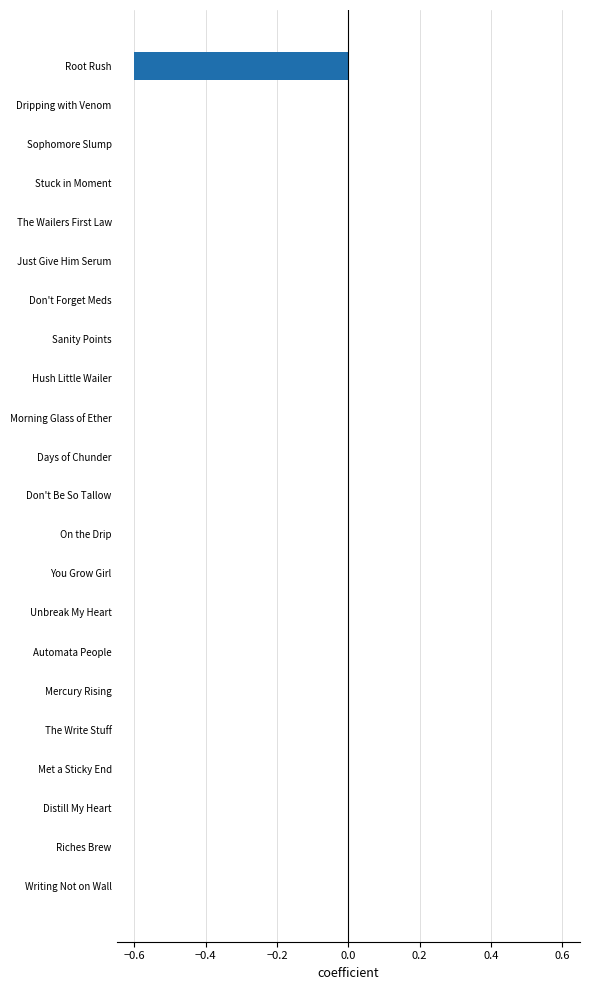

The chart shows a value of -0.0 at Unbreak My Heart. True or false?

True